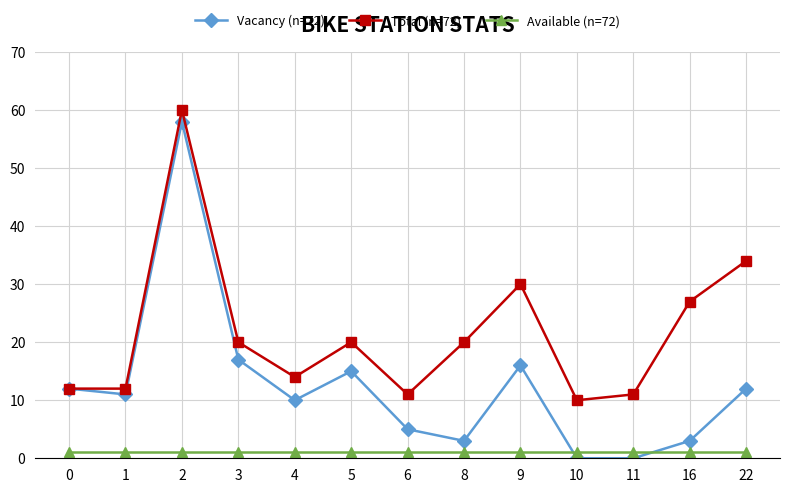

What is the value of the Vacancy (n=72) point at the 12th from the left?

3